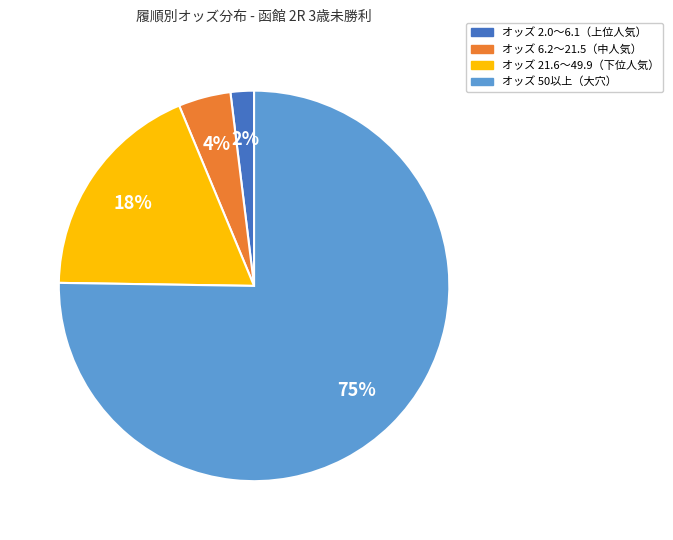

To the nearest percent, what is the average slice percentage?

25%